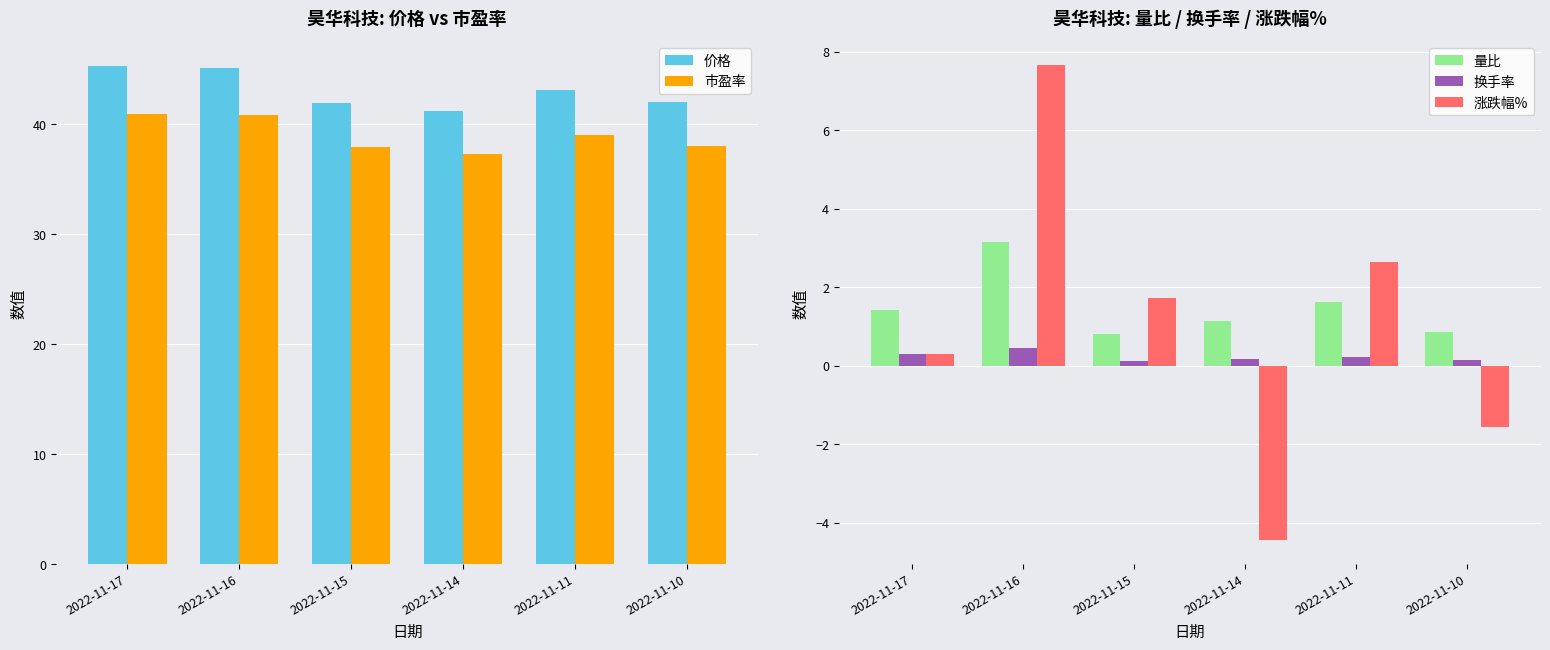

Between 2022-11-17 and 2022-11-15, which series saw the biggest shift?

价格